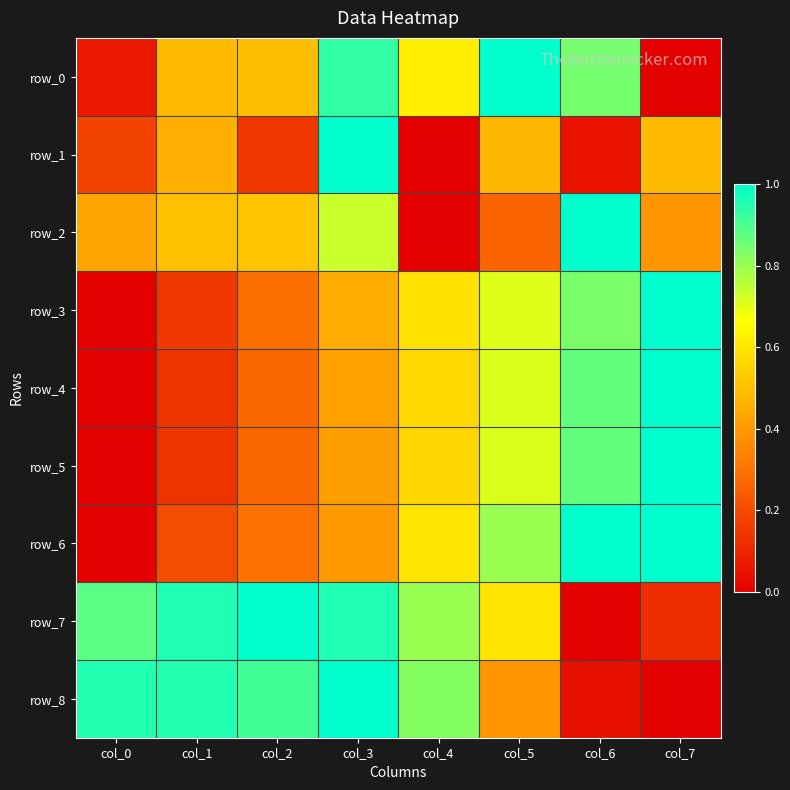

Reading left to right, what are all the values shown in this chart?

row_0: 0.1	0.5	0.5	0.9	0.6	1.0	0.8	0.0
row_1: 0.2	0.5	0.1	1.0	0.0	0.5	0.1	0.5
row_2: 0.4	0.5	0.5	0.7	0.0	0.3	1.0	0.4
row_3: 0.0	0.2	0.3	0.5	0.6	0.7	0.8	1.0
row_4: 0.0	0.1	0.3	0.4	0.6	0.7	0.9	1.0
row_5: 0.0	0.1	0.3	0.4	0.6	0.7	0.9	1.0
row_6: 0.0	0.2	0.3	0.4	0.6	0.8	1.0	1.0
row_7: 0.9	1.0	1.0	1.0	0.8	0.6	0.0	0.1
row_8: 1.0	1.0	0.9	1.0	0.8	0.4	0.0	0.0